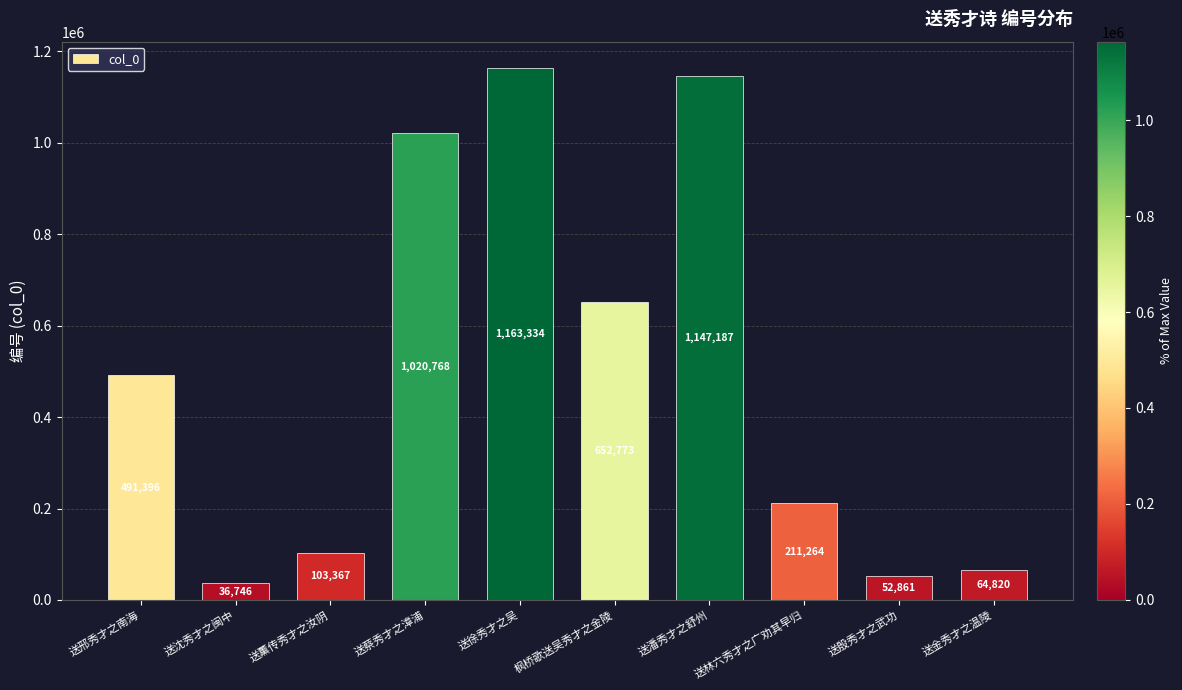

What is the approximate value at 送林六秀才之广劝其早归?

211264